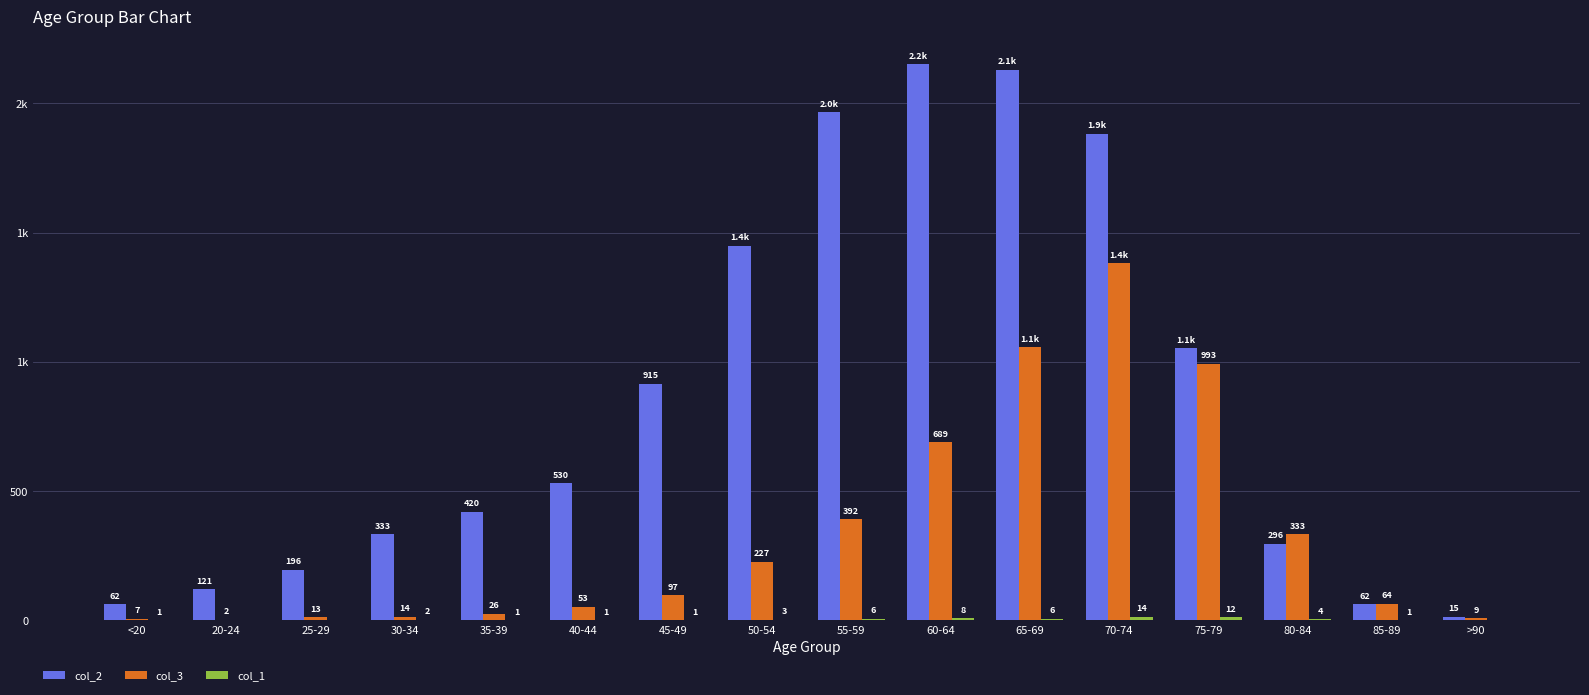

Reading right to left, extract all data points from this chart.

col_2: >90=15	85-89=62	80-84=296	75-79=1053	70-74=1882	65-69=2130	60-64=2151	55-59=1965	50-54=1450	45-49=915	40-44=530	35-39=420	30-34=333	25-29=196	20-24=121	<20=62
col_3: >90=9	85-89=64	80-84=333	75-79=993	70-74=1381	65-69=1057	60-64=689	55-59=392	50-54=227	45-49=97	40-44=53	35-39=26	30-34=14	25-29=13	20-24=2	<20=7
col_1: >90=0	85-89=1	80-84=4	75-79=12	70-74=14	65-69=6	60-64=8	55-59=6	50-54=3	45-49=1	40-44=1	35-39=1	30-34=2	25-29=0	20-24=0	<20=1